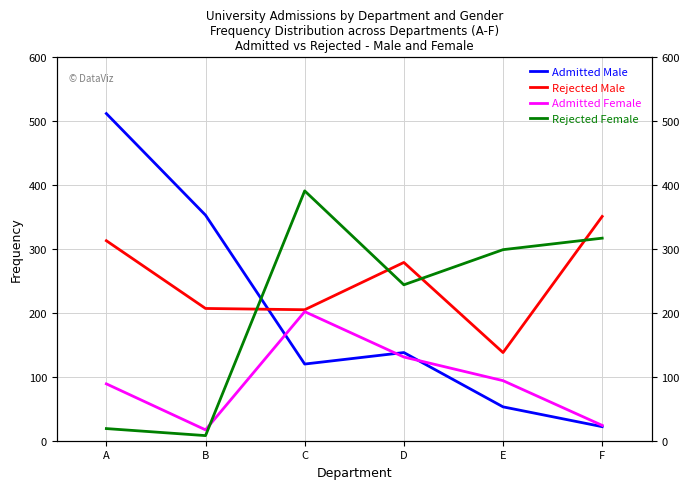

At how many categories does at least one series exceed 92?

6